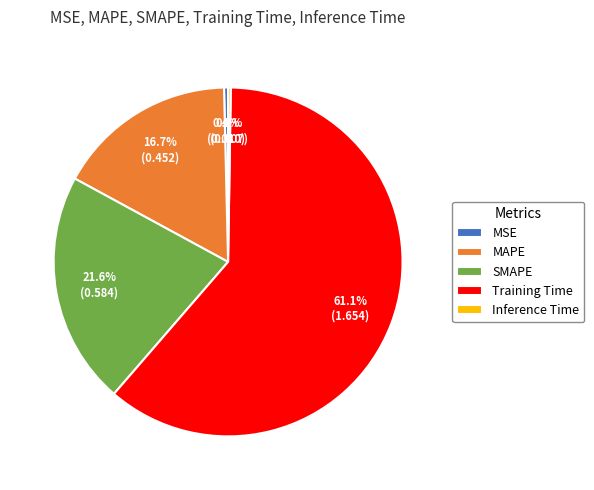

True or false: MAPE accounts for 17% of the total.

True